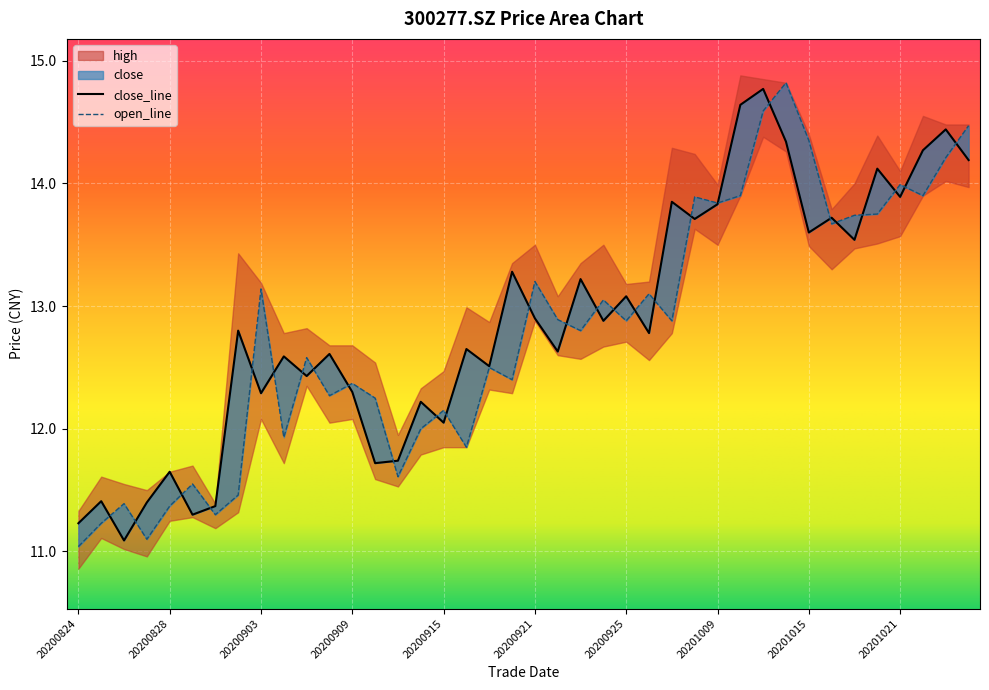

True or false: close and open intersect in this chart.

True